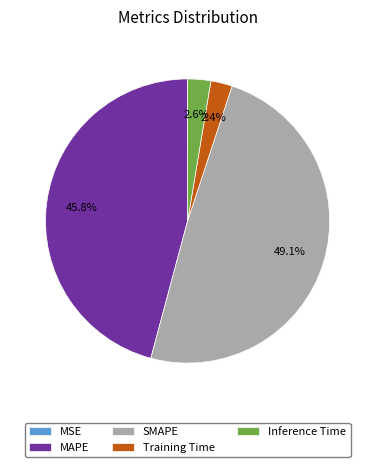

Is there a majority slice in this chart?

No